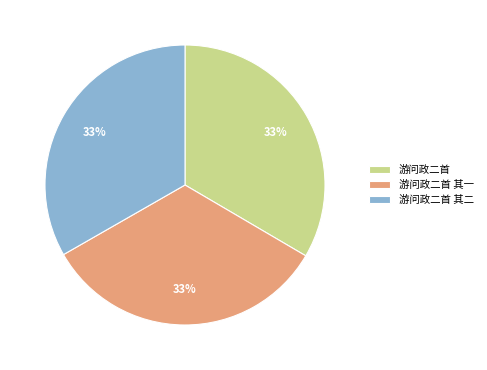

True or false: 游问政二首 accounts for 23% of the total.

False